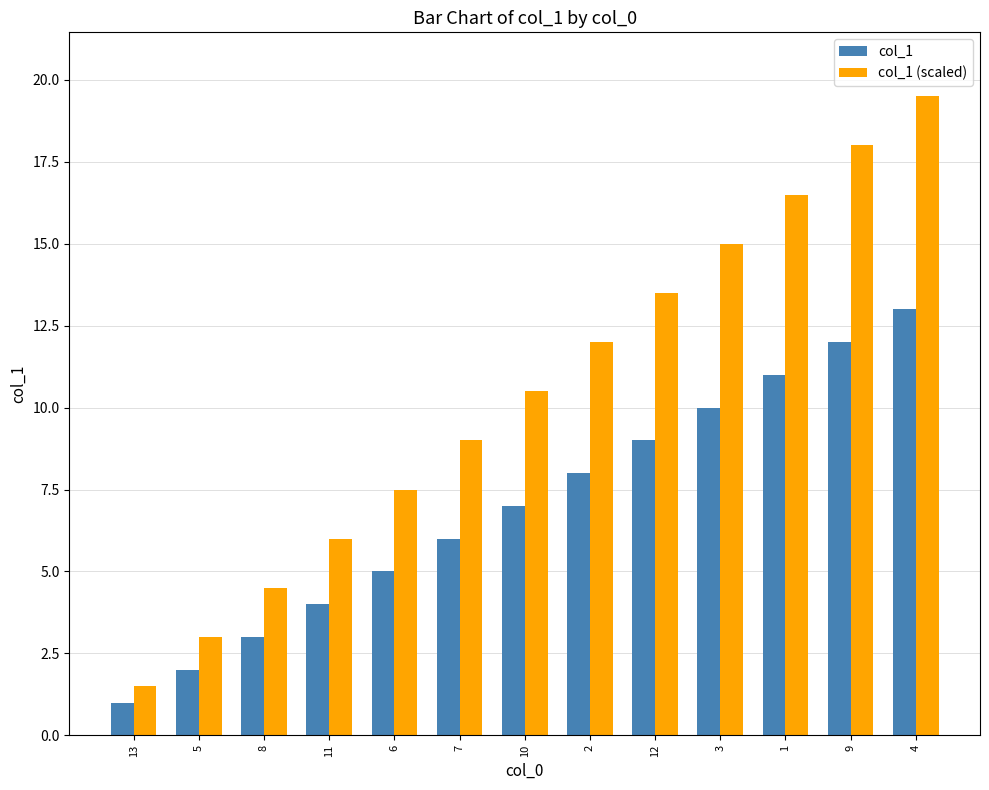

How many bars are there in total?

26